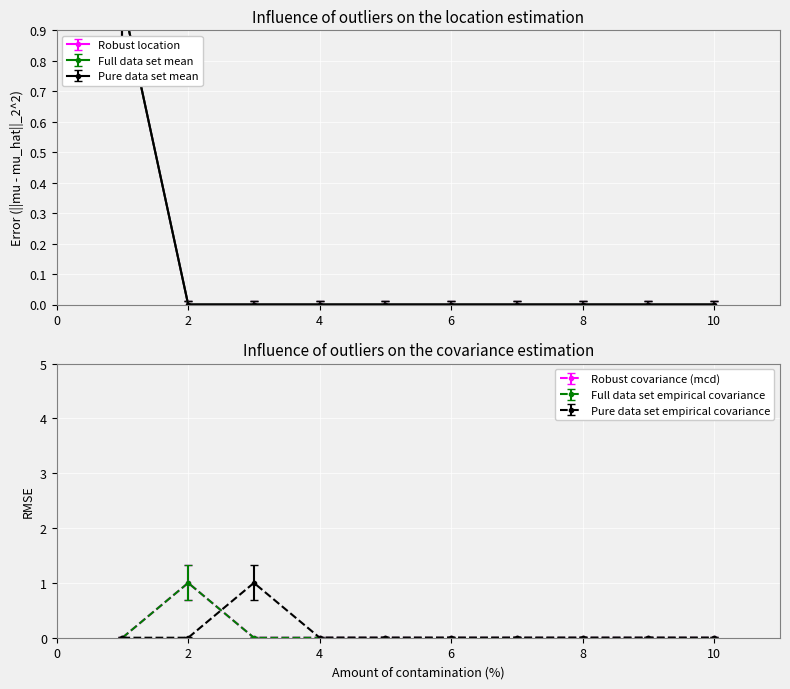

Where is 4 nearest to the value 0?

2